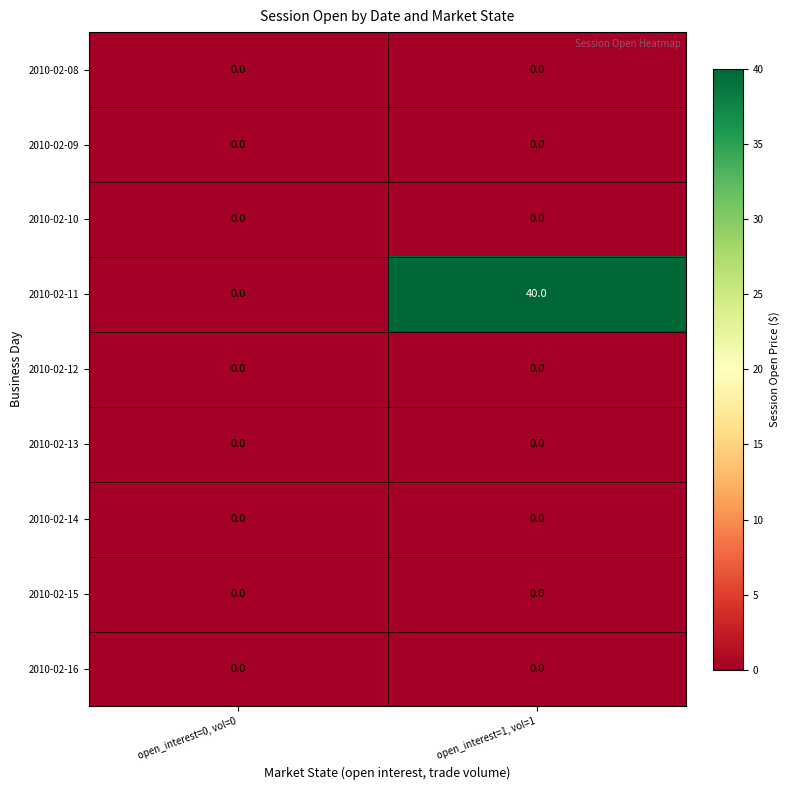

Which series has the largest range (max minus min)?

2010-02-11